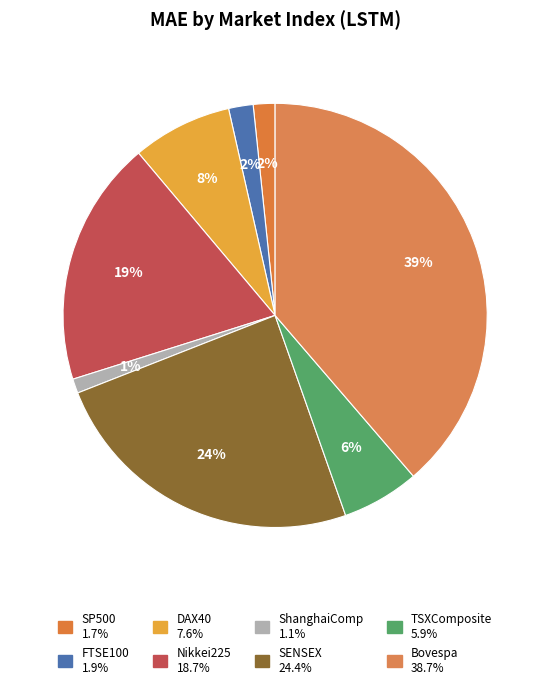

What percentage is the FTSE100 slice, to the nearest percent?

2%